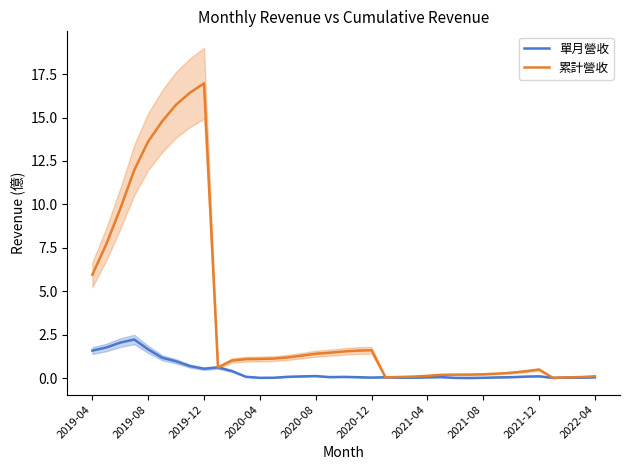

At which category does 累計營收 reach its first local peak?

2019-12